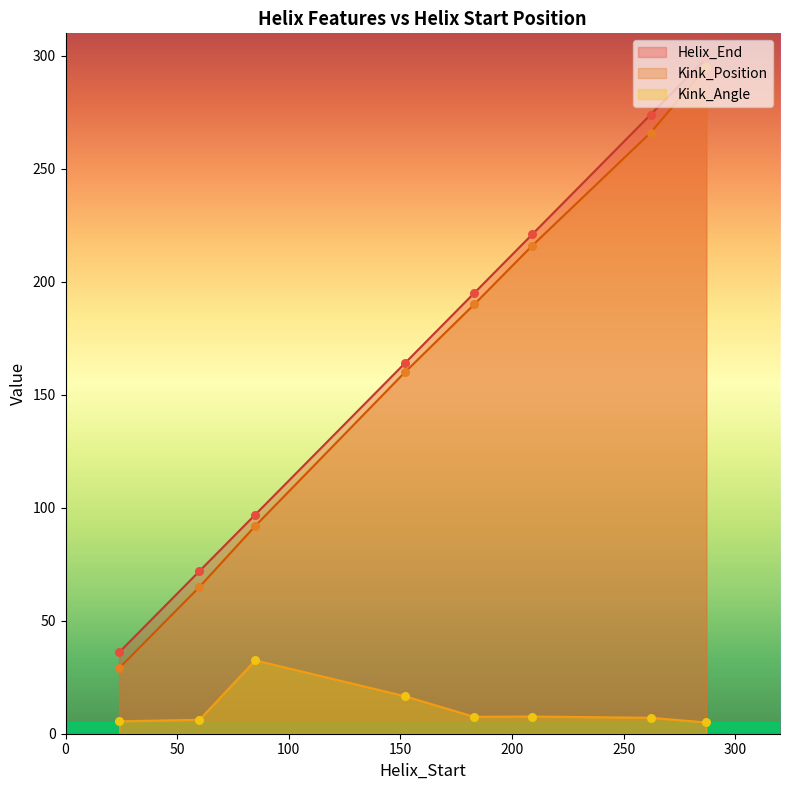

What are all the series names shown in the legend?

Helix_End, Kink_Position, Kink_Angle